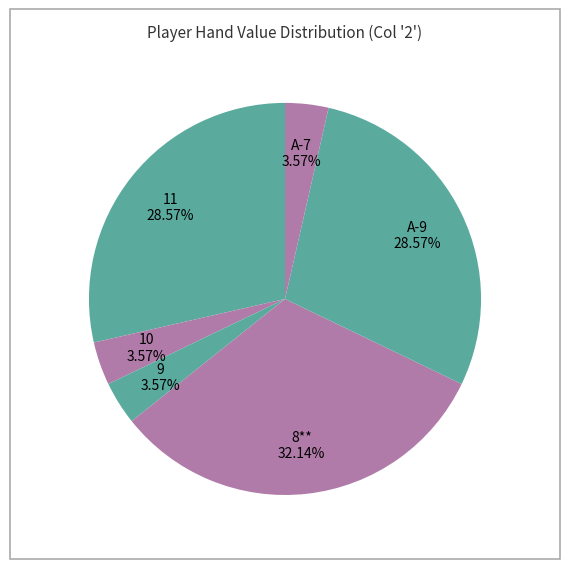

Count the number of slices in the pie.

6